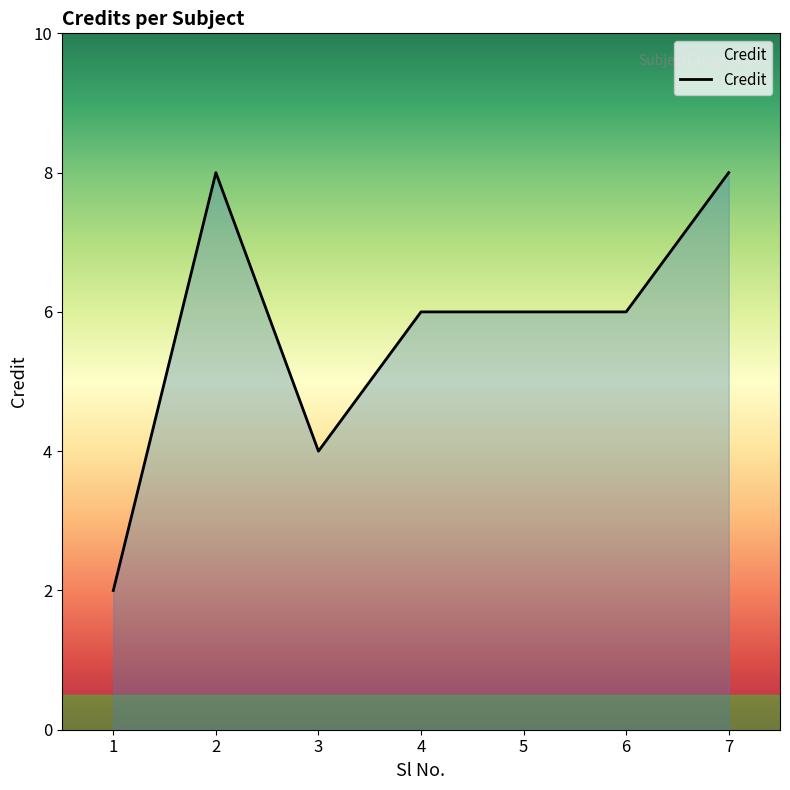

Count the values in the range 4 to 8.

6